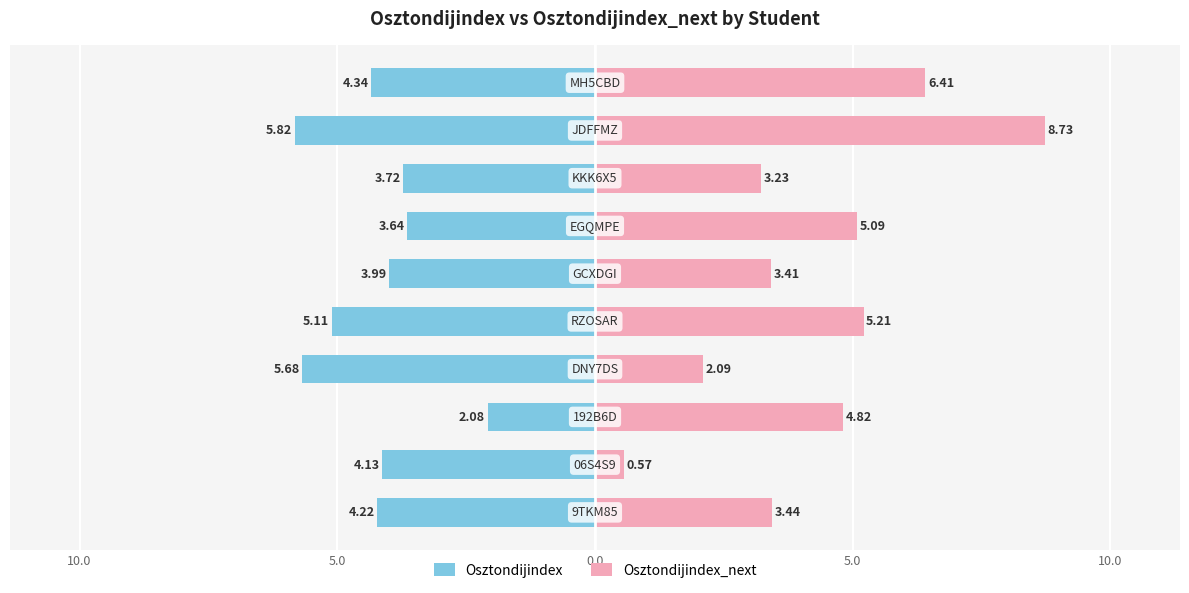

Are the bars horizontal?

Yes